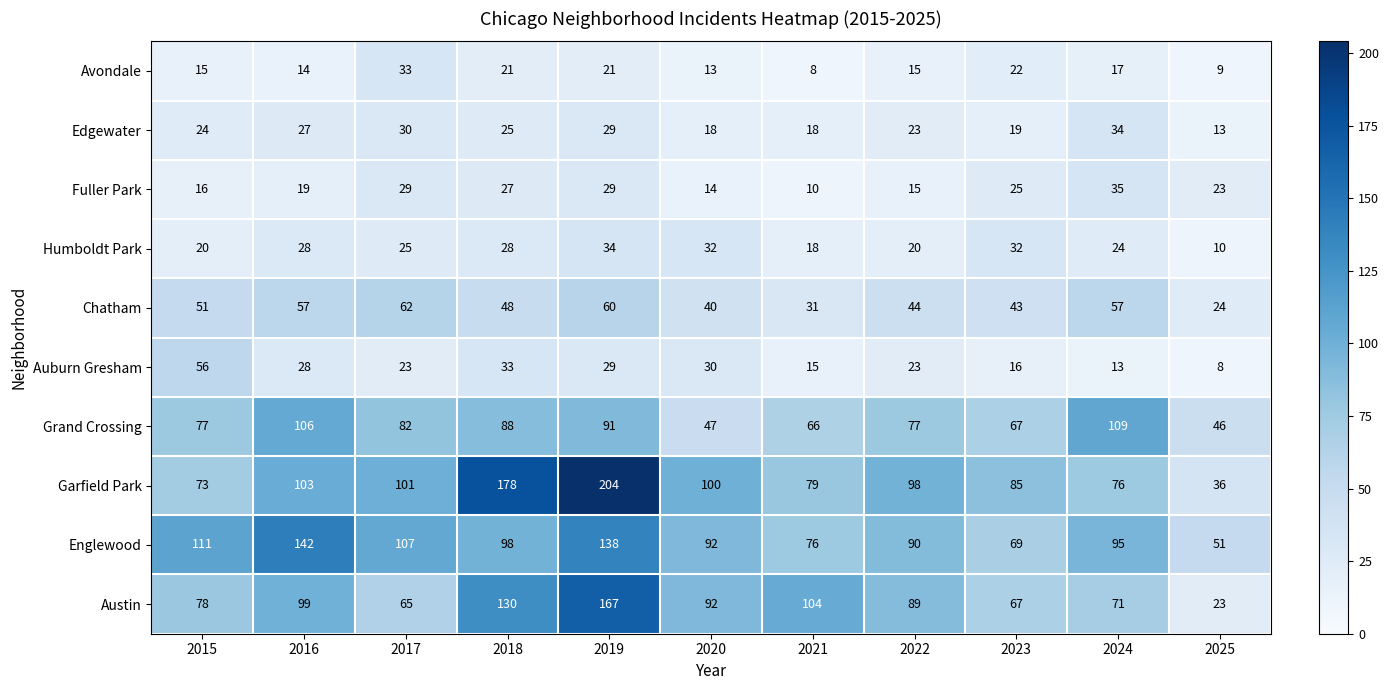

What is the minimum value shown in the chart?

8